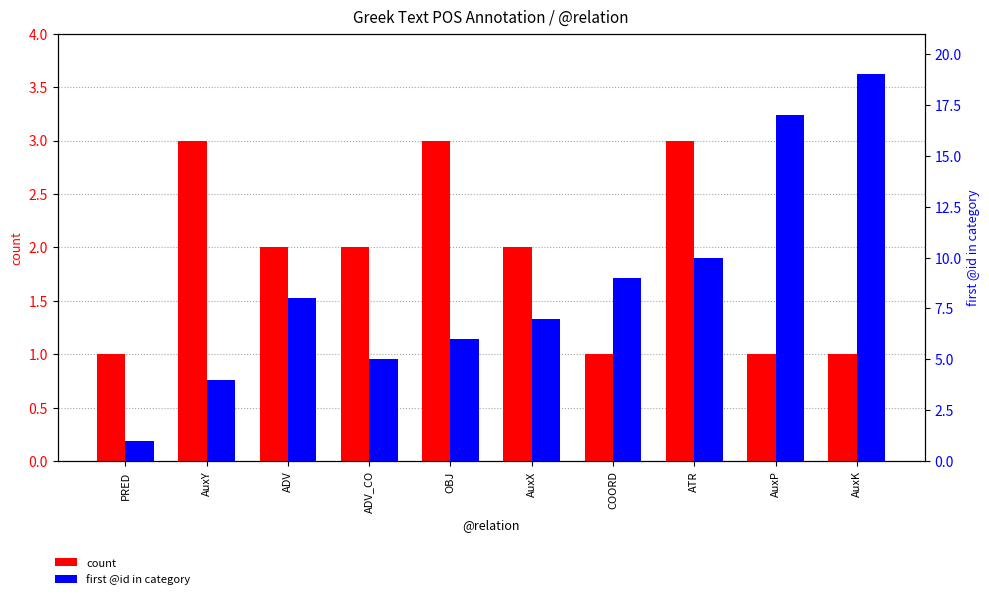

The value of first @id in category at AuxP is 17. True or false?

True